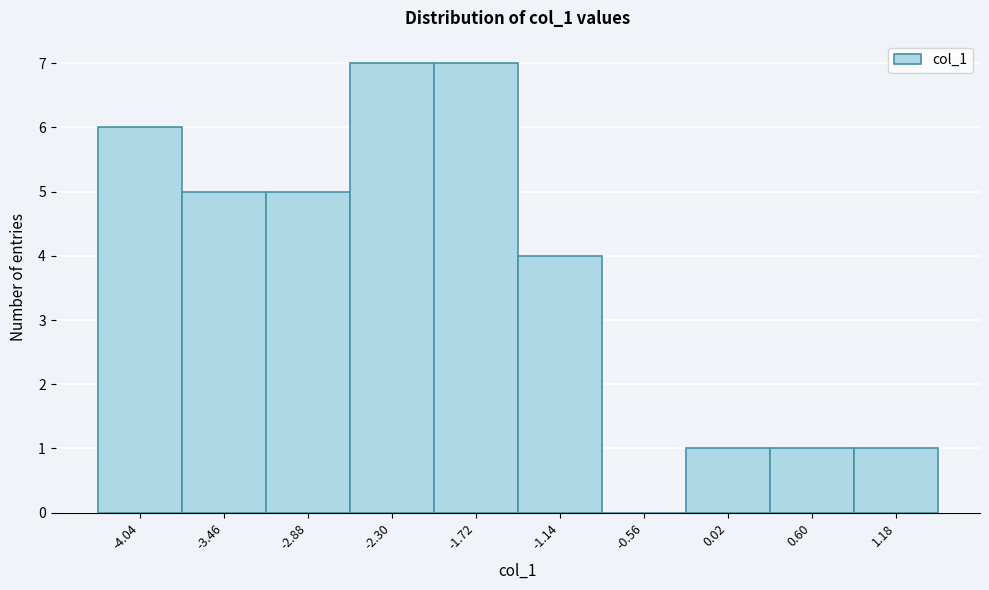

Reading left to right, what are all the values shown in this chart?

-4.04=6	-3.46=5	-2.88=5	-2.30=7	-1.72=7	-1.14=4	-0.56=0	0.02=1	0.60=1	1.18=1